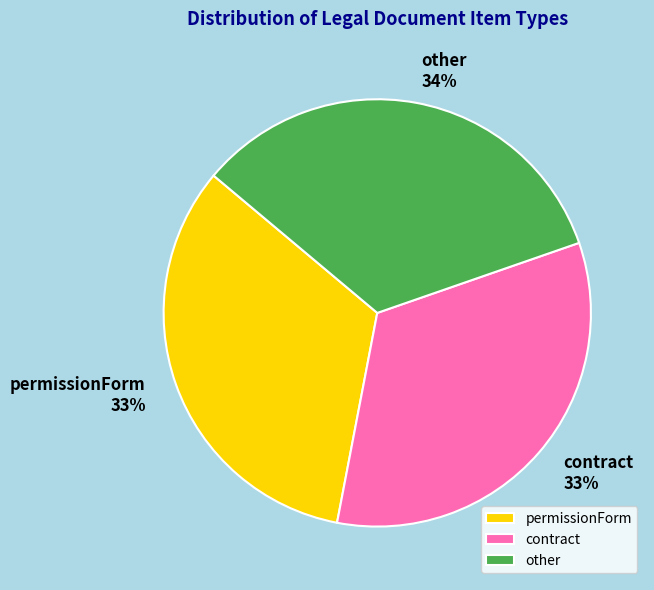

What is the ratio of the value at permissionForm to the value at other?

1.0